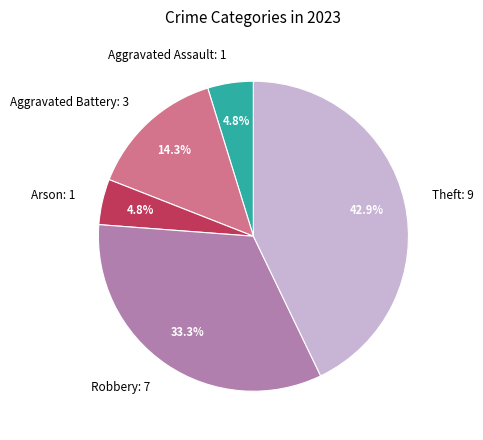

To the nearest percent, what is the average slice percentage?

20%